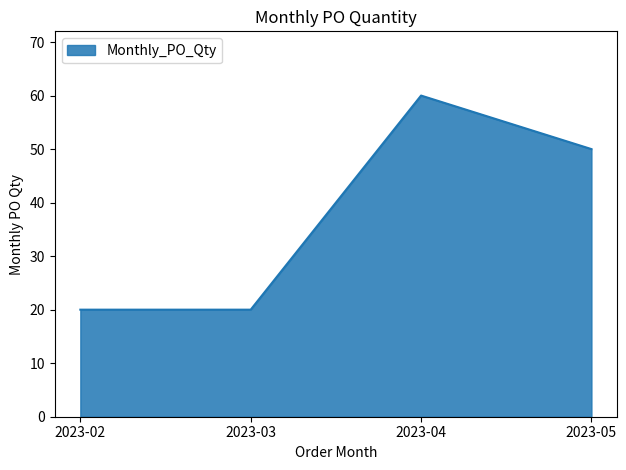

How many values are below 50?

2